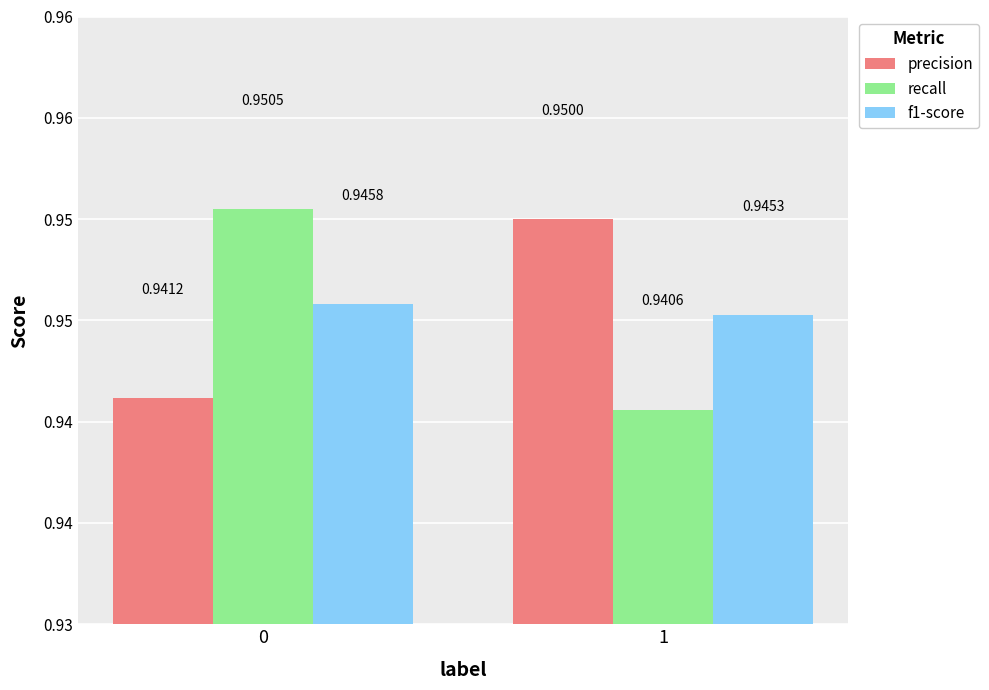

The value of f1-score at 0 is 1.3. True or false?

False